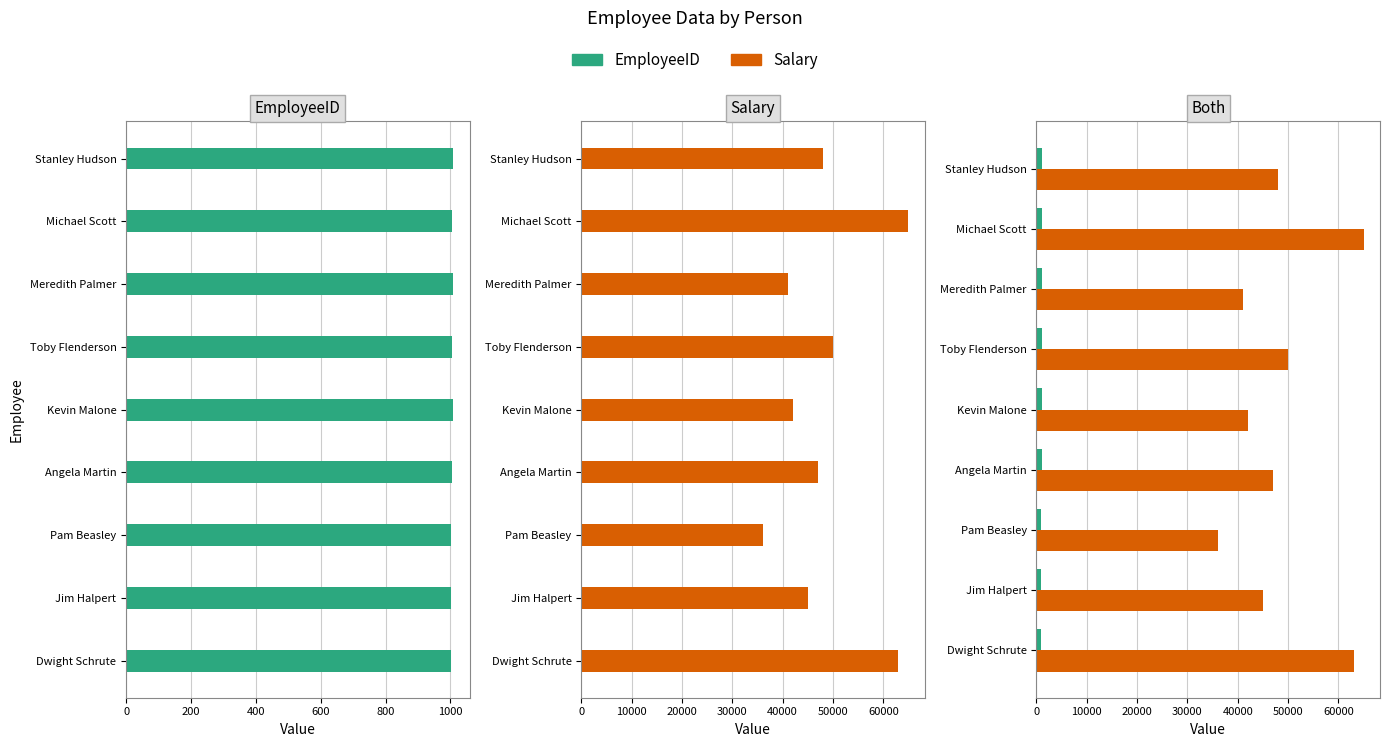

Between Pam Beasley and Meredith Palmer, which is larger?

Meredith Palmer